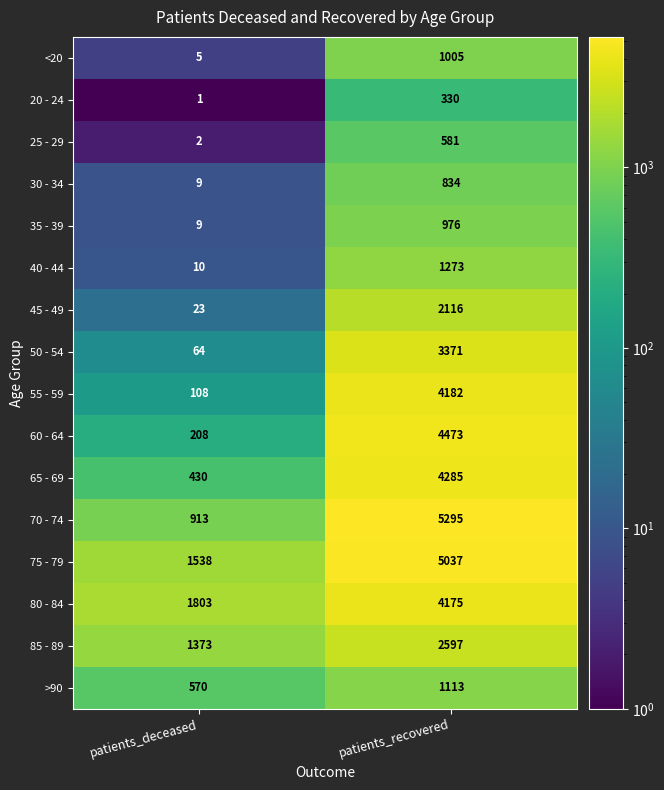

What is the maximum value for 85 - 89?

2597